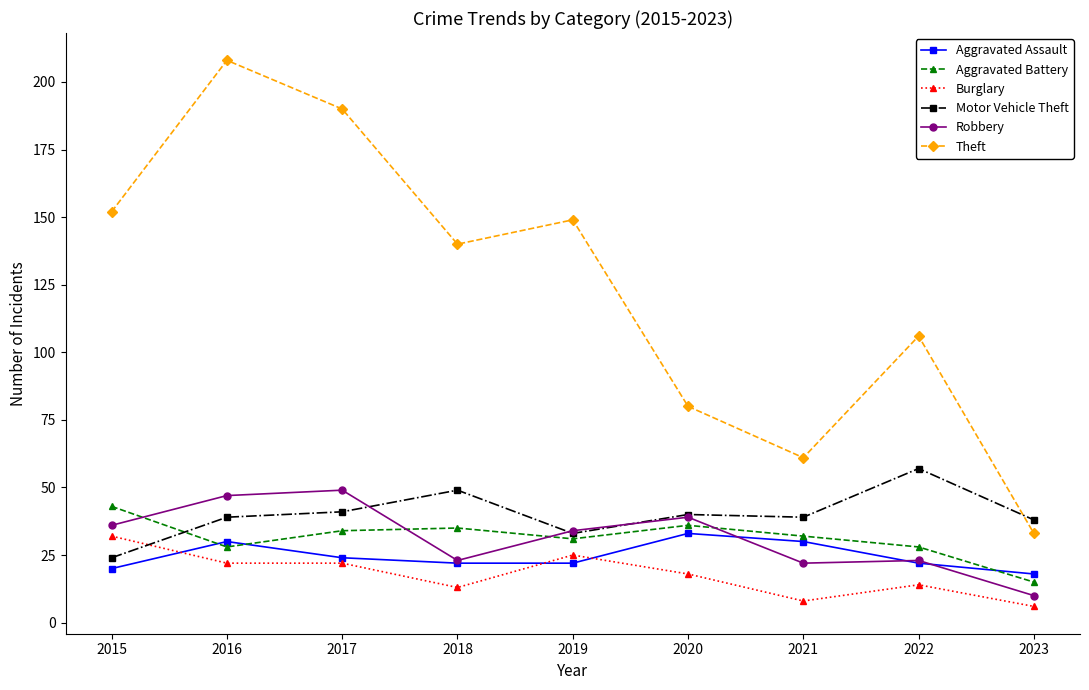

Reading right to left, extract all data points from this chart.

Aggravated Assault: 18	22	30	33	22	22	24	30	20
Aggravated Battery: 15	28	32	36	31	35	34	28	43
Burglary: 6	14	8	18	25	13	22	22	32
Motor Vehicle Theft: 38	57	39	40	33	49	41	39	24
Robbery: 10	23	22	39	34	23	49	47	36
Theft: 33	106	61	80	149	140	190	208	152